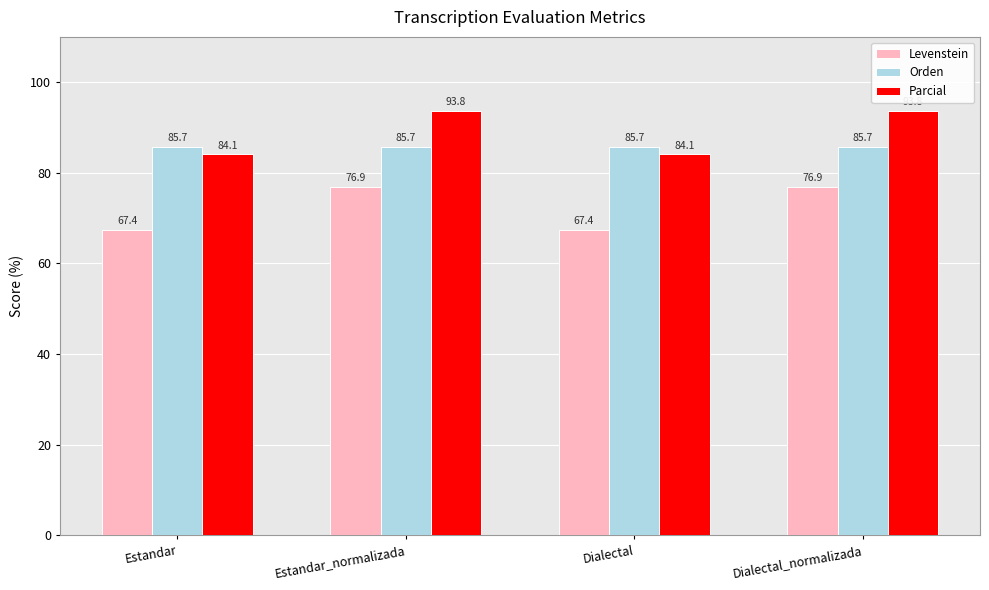

Is the value of Levenstein at Estandar greater than the value of Parcial at Dialectal?

No